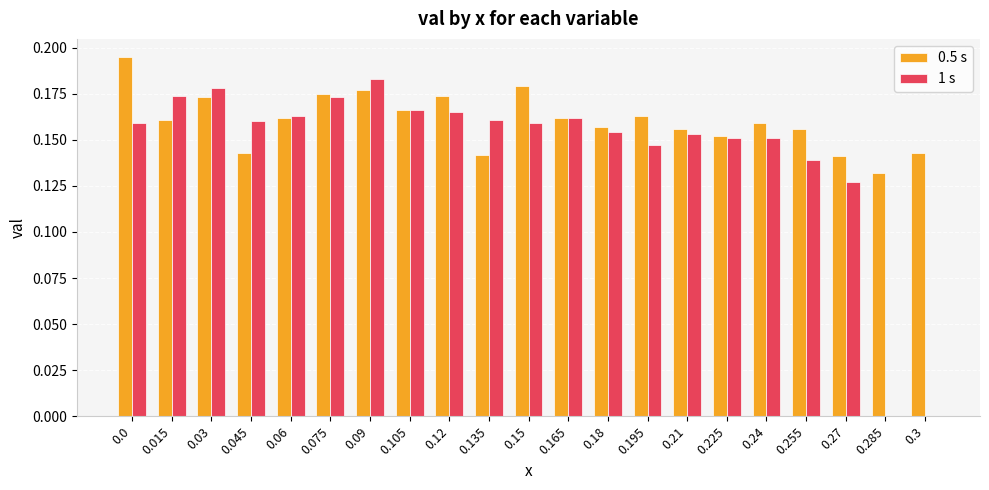

What is the total value across all series at 0.21?

0.3